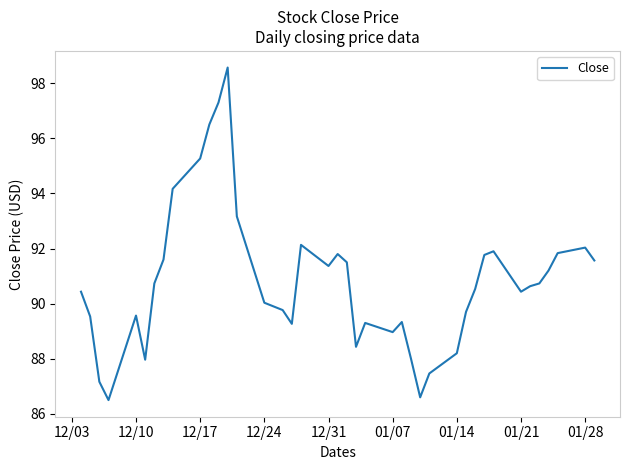

True or false: there are more than 1 points higher than both neighbors.

True